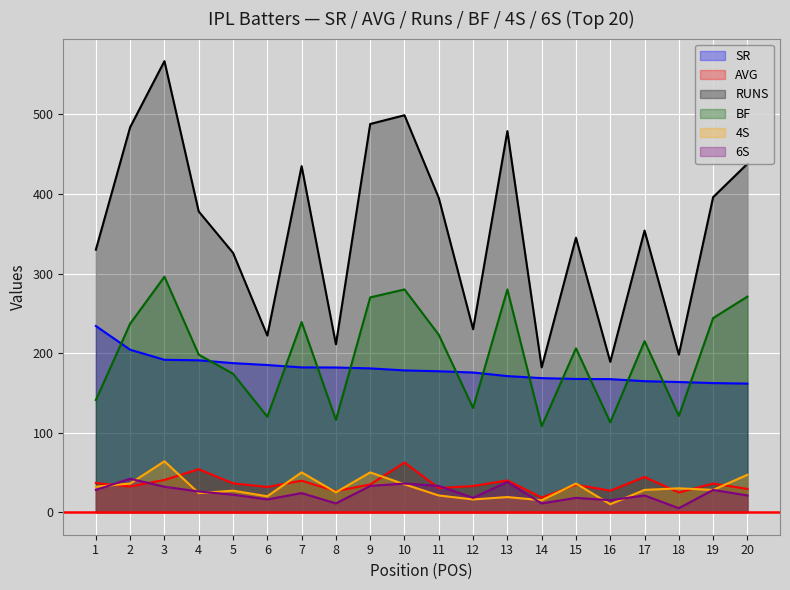

What are all the series names shown in the legend?

SR, AVG, RUNS, BF, 4S, 6S